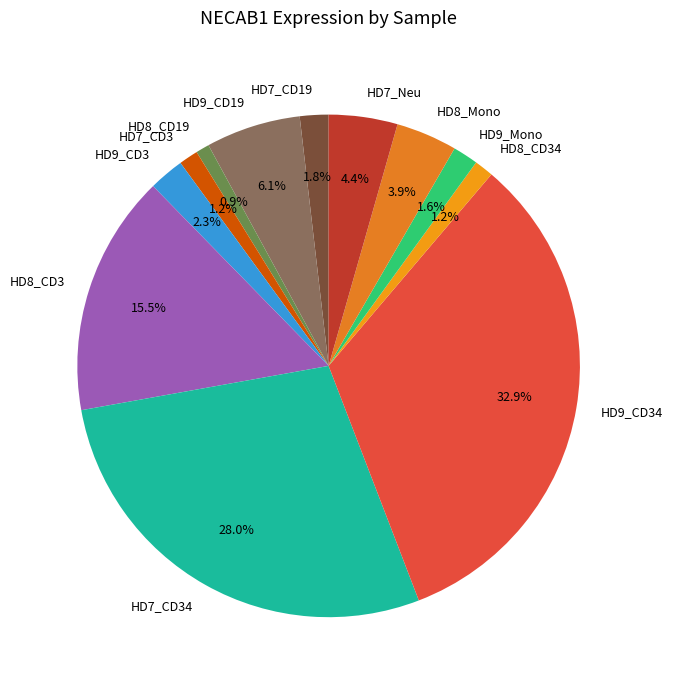

True or false: HD8_CD3 accounts for 26% of the total.

False